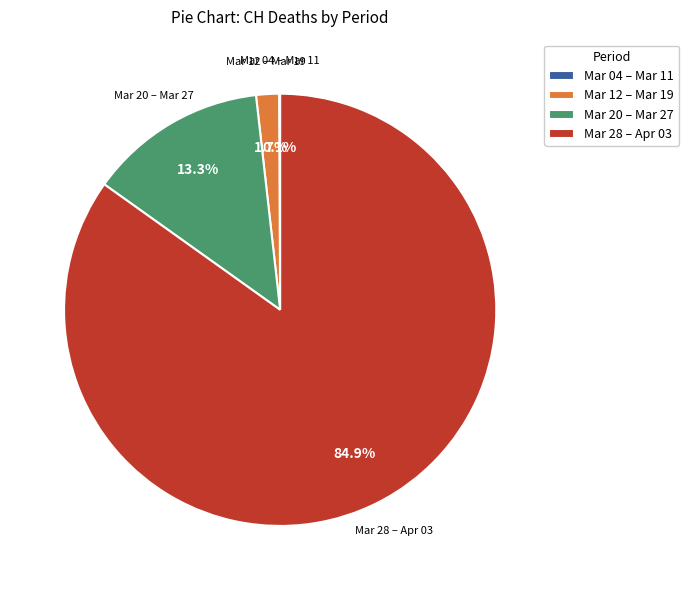

What is the largest slice in the pie chart?

Mar 28 – Apr 03